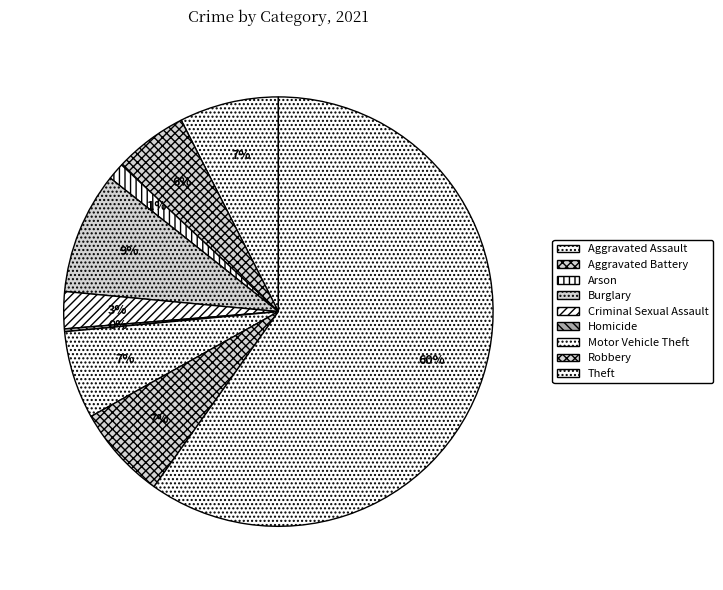

True or false: Theft accounts for 60% of the total.

True